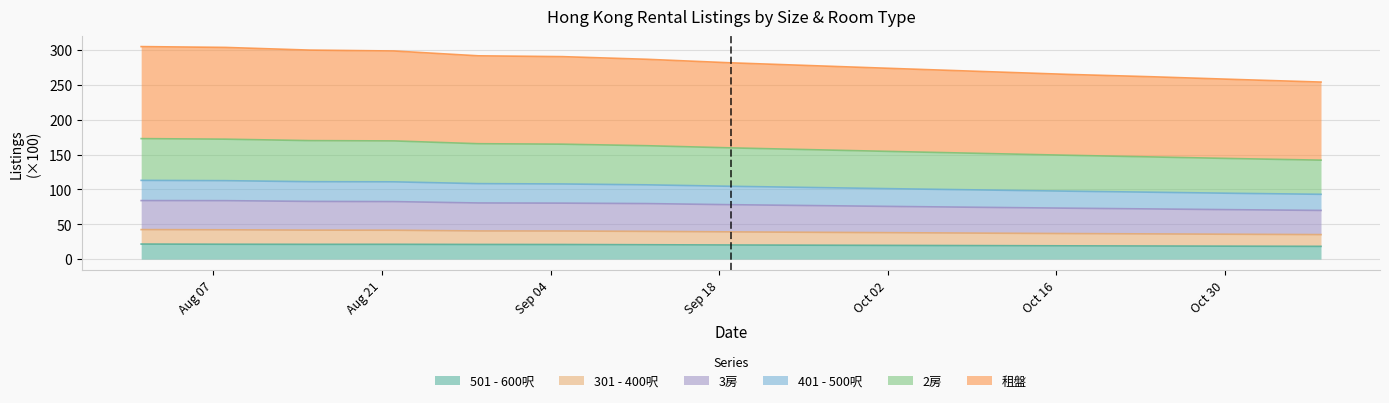

Is it true that 401 - 500呎 equals 153.6 at 2023-11-07?

False